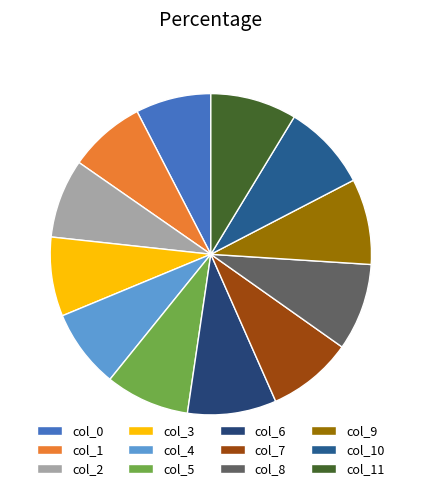

The col_3 slice represents 1% of the pie. True or false?

False